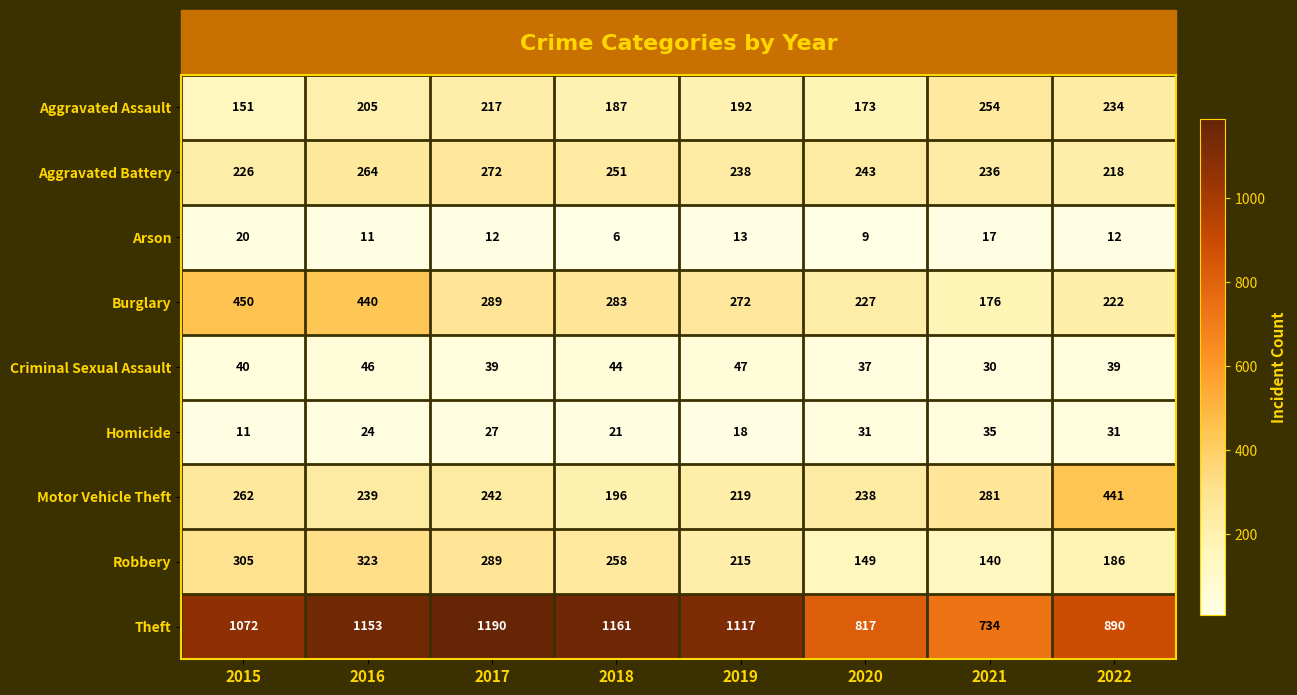

What is the difference between the highest and lowest values at 2019?

1104